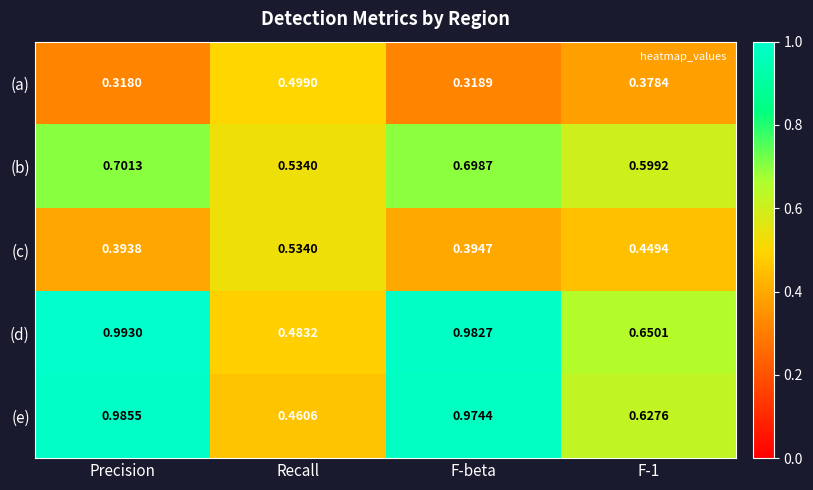

Is the value of (b) at F-beta greater than the value of (e) at Precision?

No